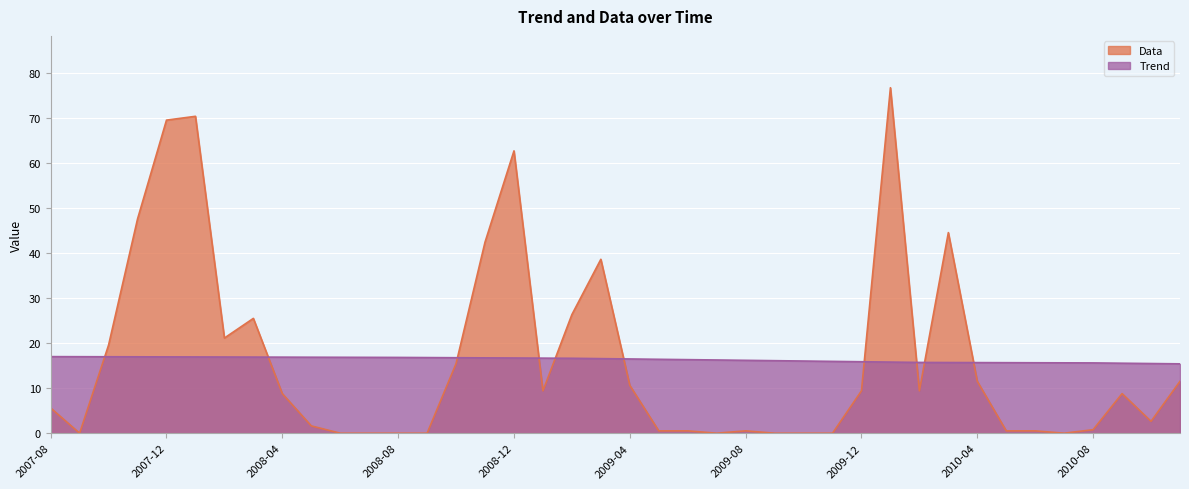

What is the maximum value for Data?

76.8